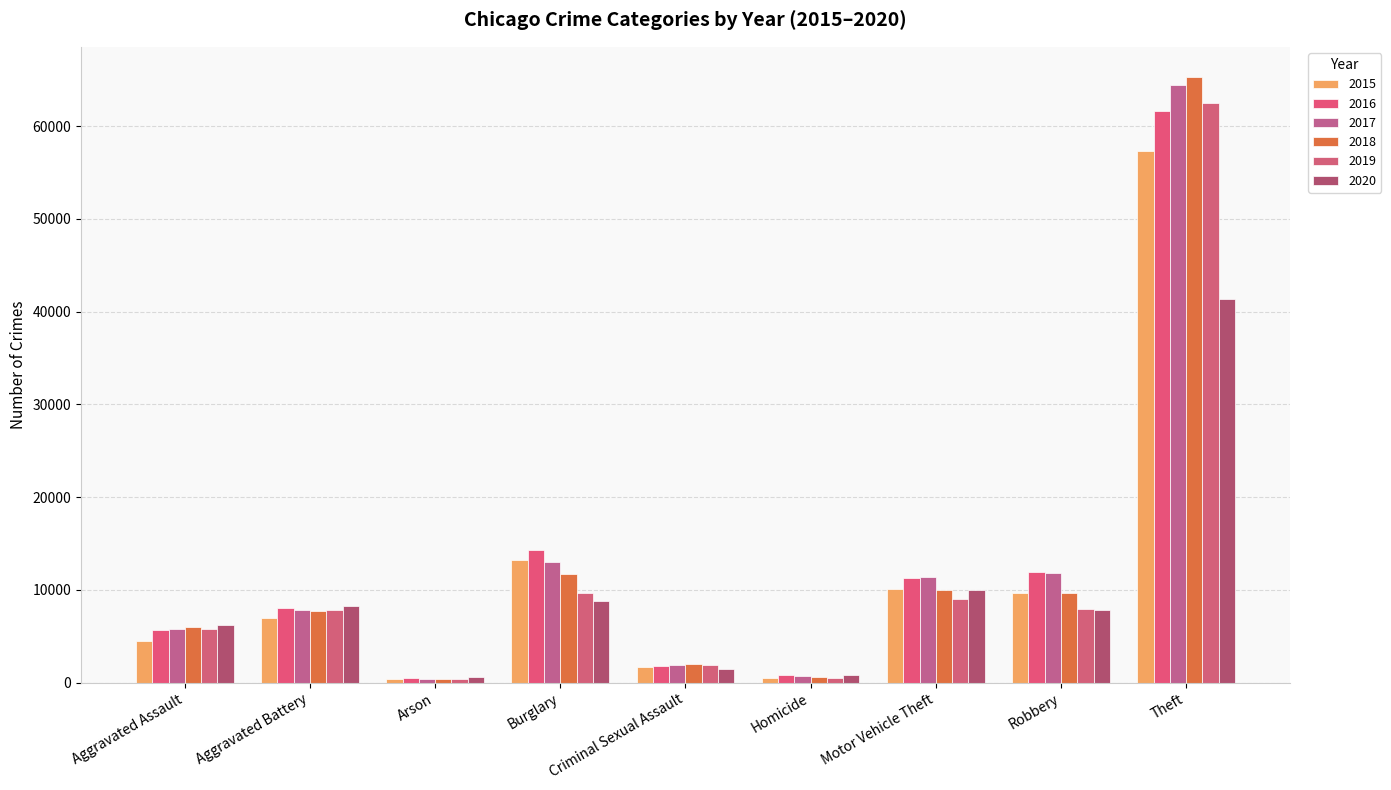

Which series changed the most between Criminal Sexual Assault and Homicide?

2018